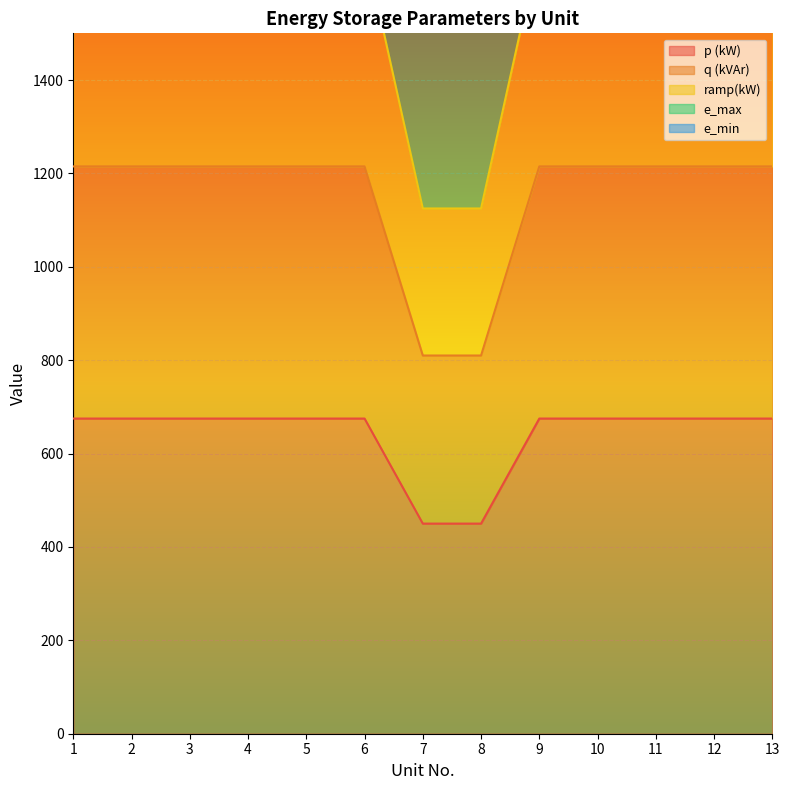

Rank the series by their maximum value, from highest to lowest.

e_min, e_max, p (kW), q (kVAr), ramp(kW)